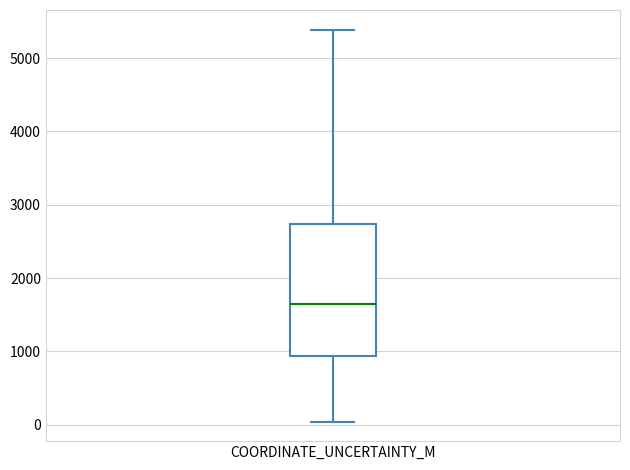

Transcribe this box plot: give where the median line is, the range the box spans, and where the two whiskers end, as read against the y-axis. The values are not printed on the chart, so give them approximately, as read against the axis.

median 1700, box 900 to 2700, whiskers 0 to 5400